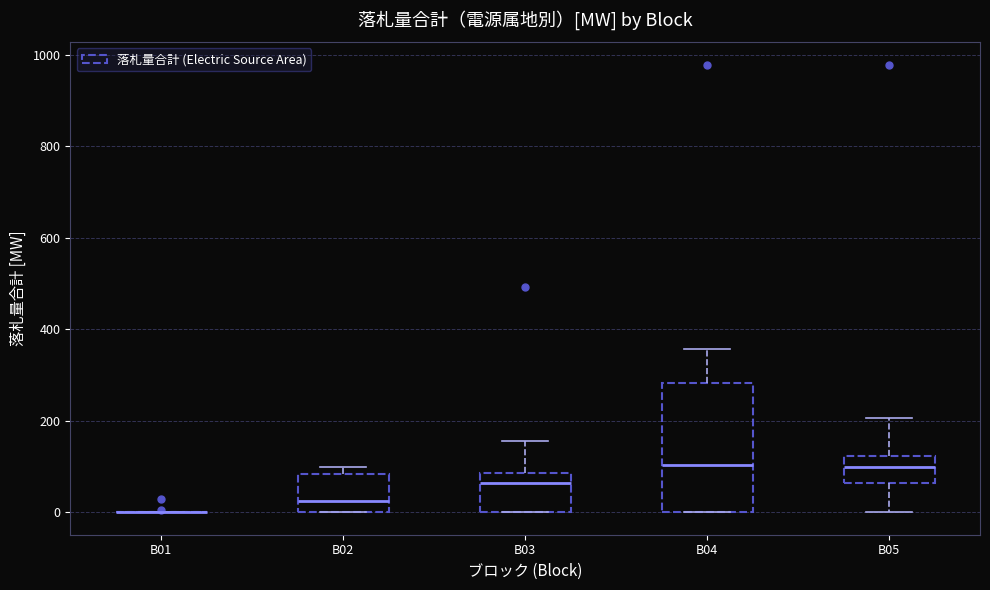

Comparing the boxes themselves (not the whiskers), which one is the tallest?

B04